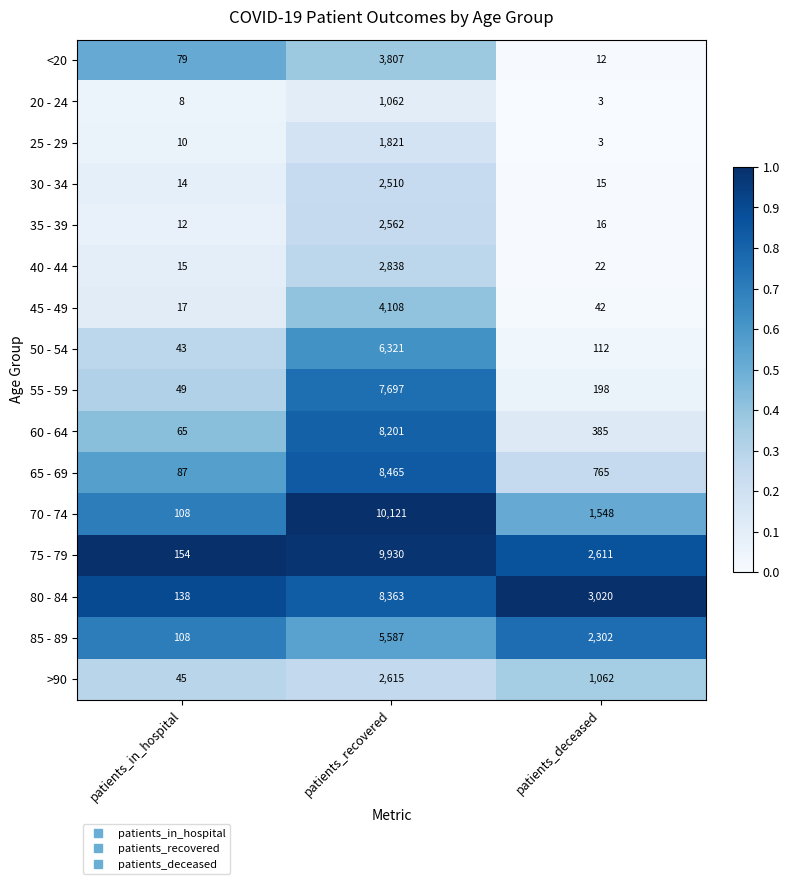

Rank the series at patients_recovered from highest to lowest value.

70 - 74, 75 - 79, 65 - 69, 80 - 84, 60 - 64, 55 - 59, 50 - 54, 85 - 89, 45 - 49, <20, 40 - 44, >90, 35 - 39, 30 - 34, 25 - 29, 20 - 24